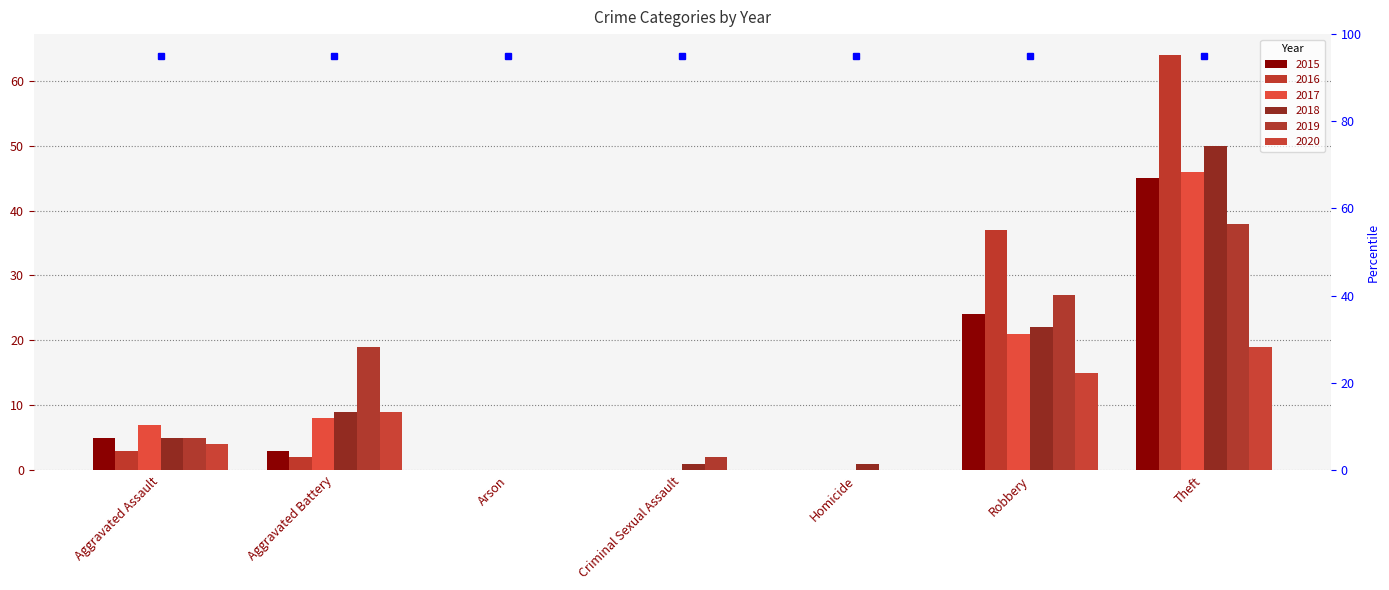

Reading left to right, extract all data points from this chart.

2015: 5	3	0	0	0	24	45
2016: 3	2	0	0	0	37	64
2017: 7	8	0	0	0	21	46
2018: 5	9	0	1	1	22	50
2019: 5	19	0	2	0	27	38
2020: 4	9	0	0	0	15	19